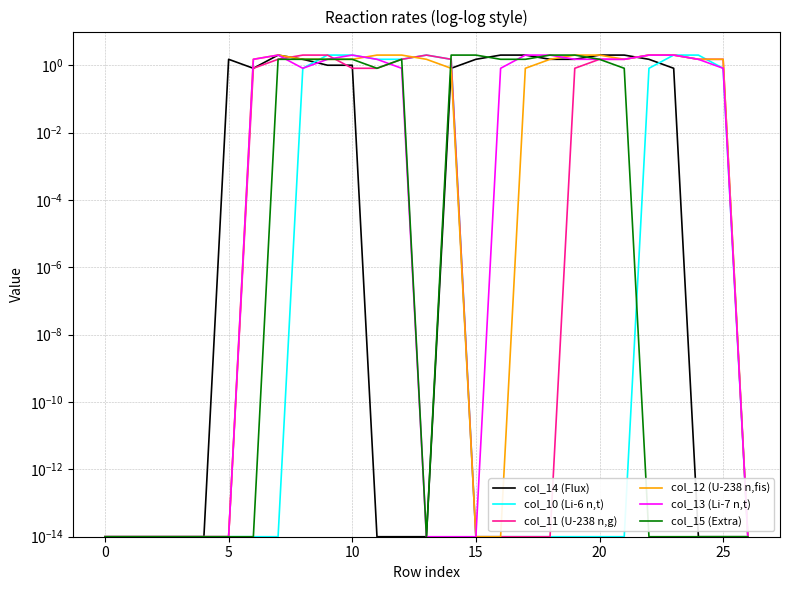

What is the sum of all col_14 (Flux) values?

23.4